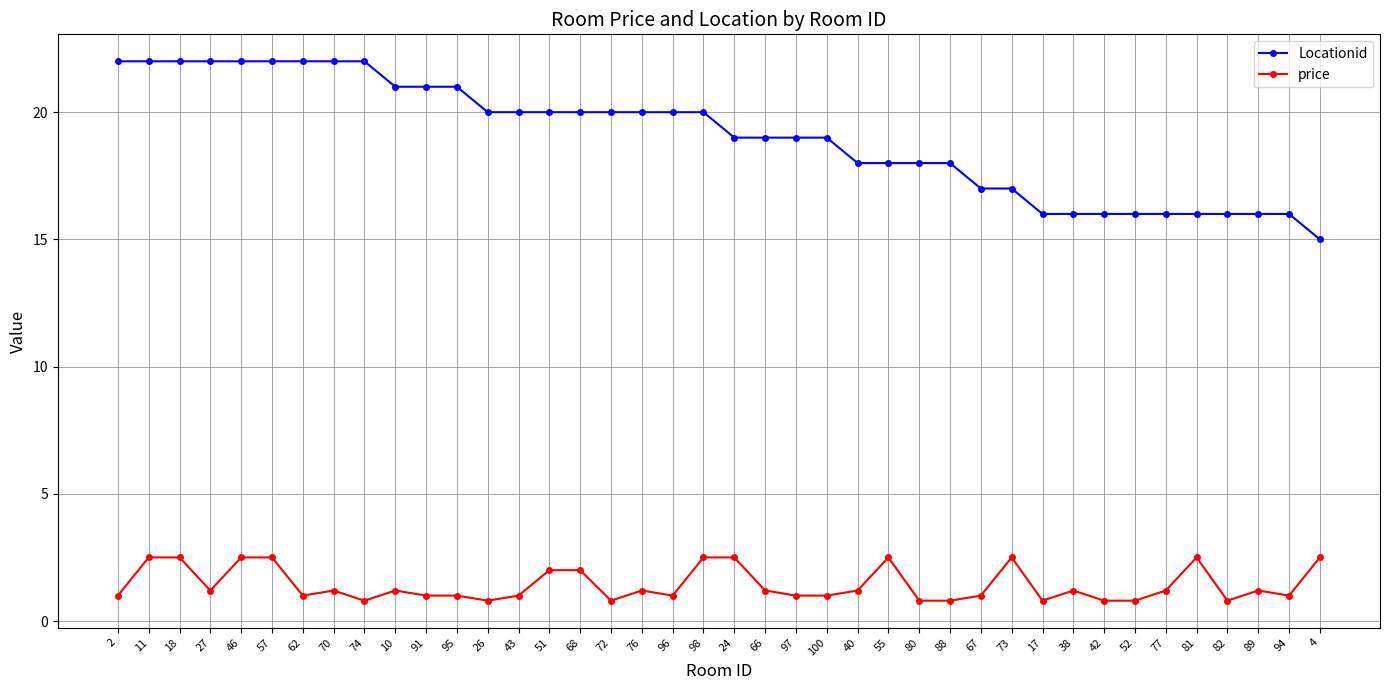

What is the sum of all Locationid values?

762.0